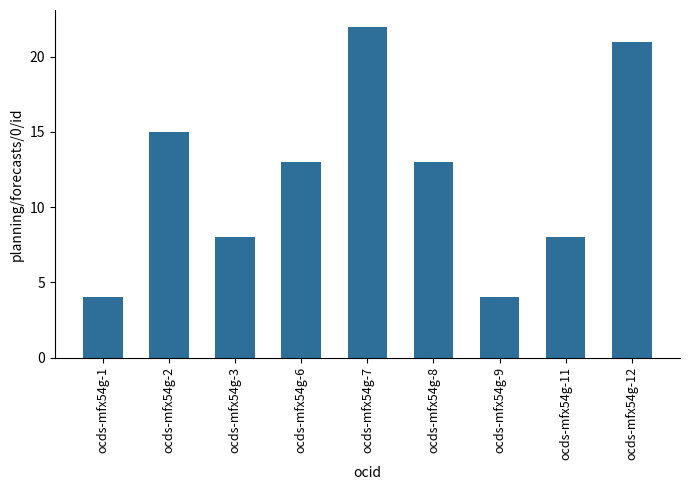

Reading left to right, extract all data points from this chart.

ocds-mfx54g-1=4	ocds-mfx54g-2=15	ocds-mfx54g-3=8	ocds-mfx54g-6=13	ocds-mfx54g-7=22	ocds-mfx54g-8=13	ocds-mfx54g-9=4	ocds-mfx54g-11=8	ocds-mfx54g-12=21